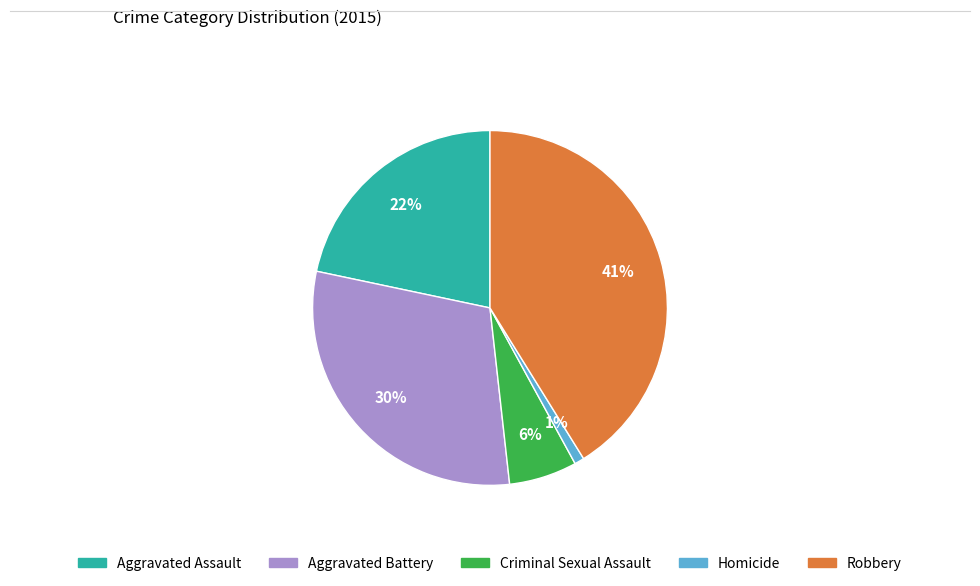

True or false: Aggravated Battery accounts for 22% of the total.

False